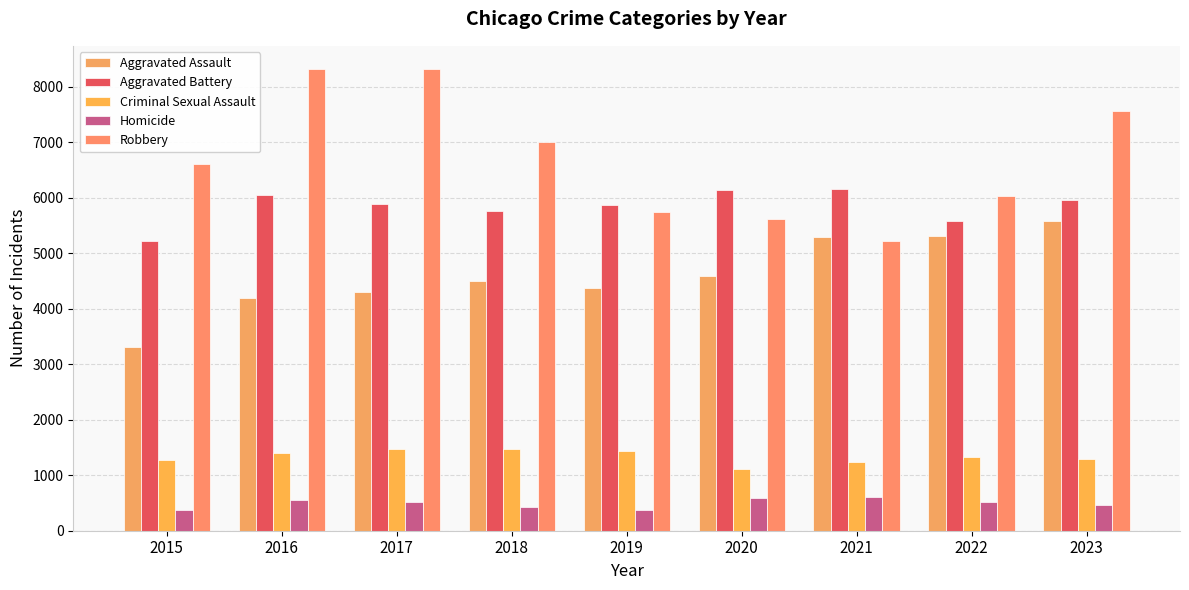

How many groups of bars are there?

9